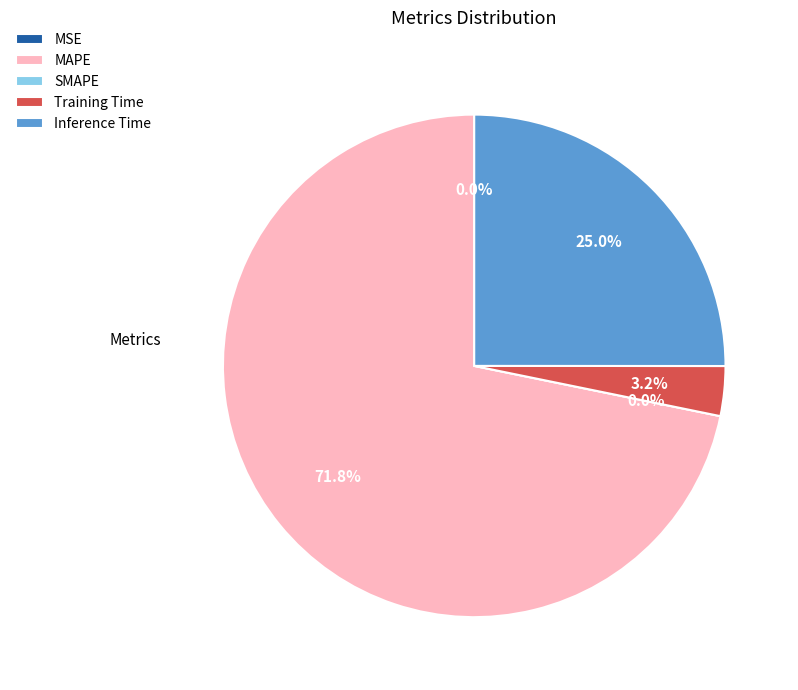

Which category has the biggest portion of the pie?

MAPE